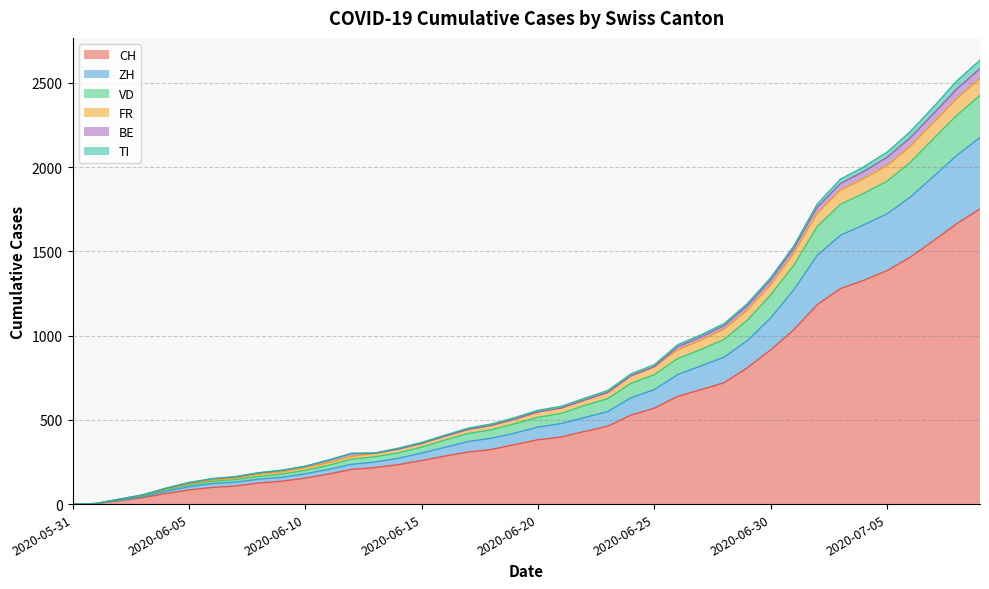

Which category has the highest value in the FR series?

2020-07-09